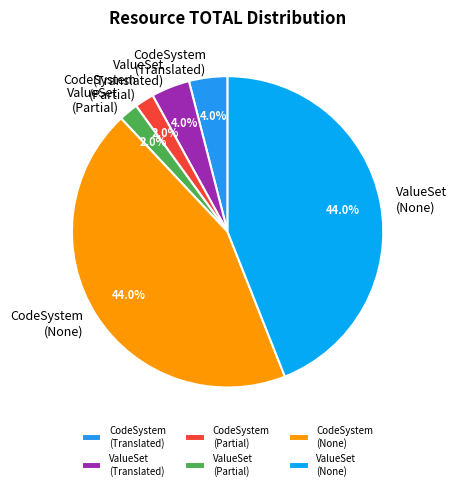

What percentage do CodeSystem (Partial) and CodeSystem (None) together represent?

46.0%